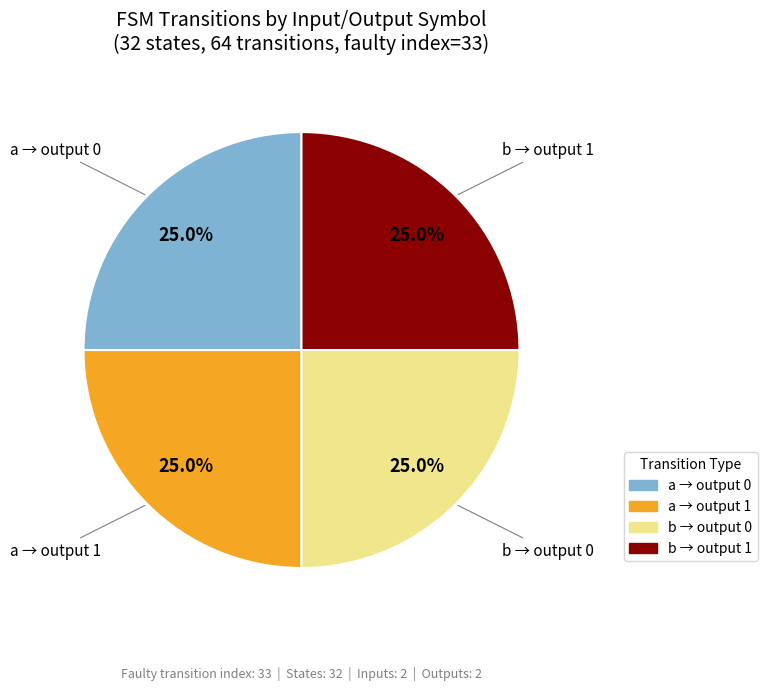

Does any single category account for the majority?

No